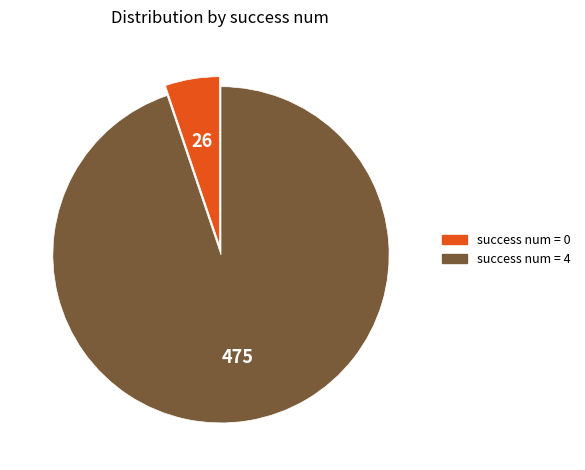

How many segments does this pie chart have?

2